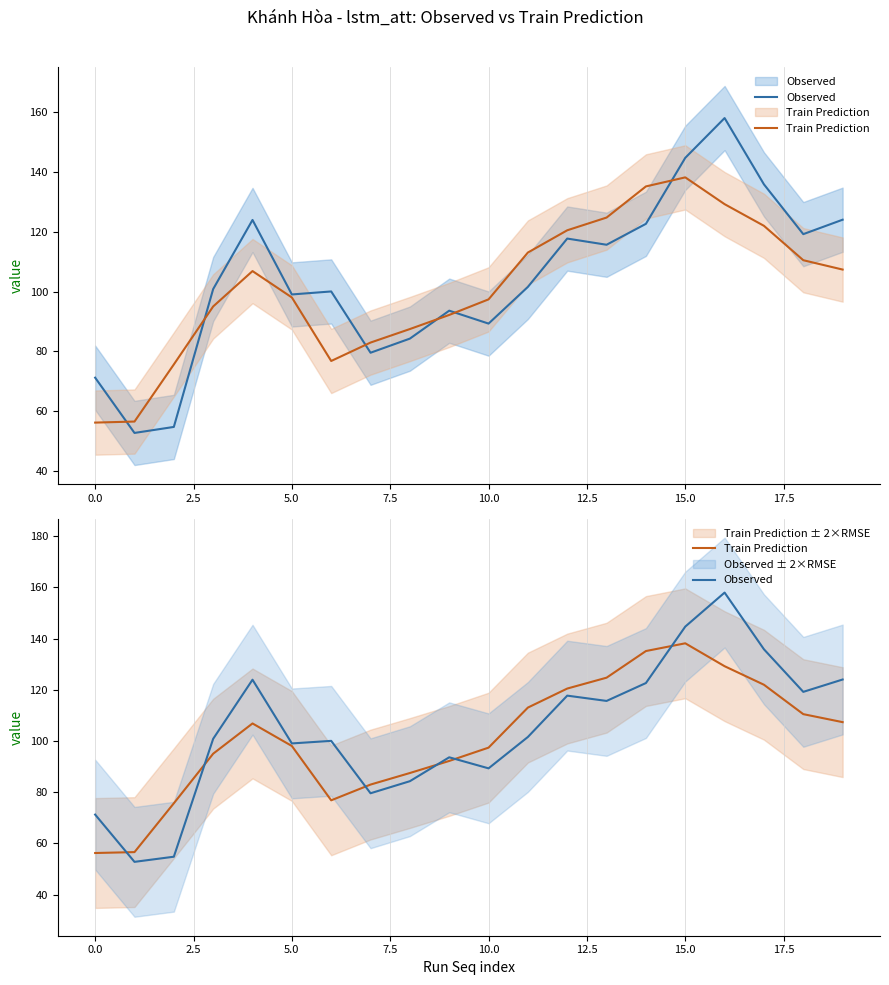

Is this an area chart (filled region under the line)?

No